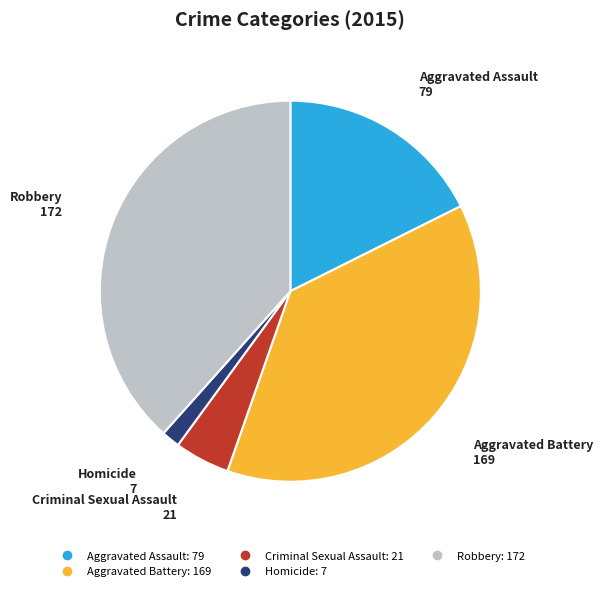

Combined, do Criminal Sexual Assault and Robbery account for over 50%?

No